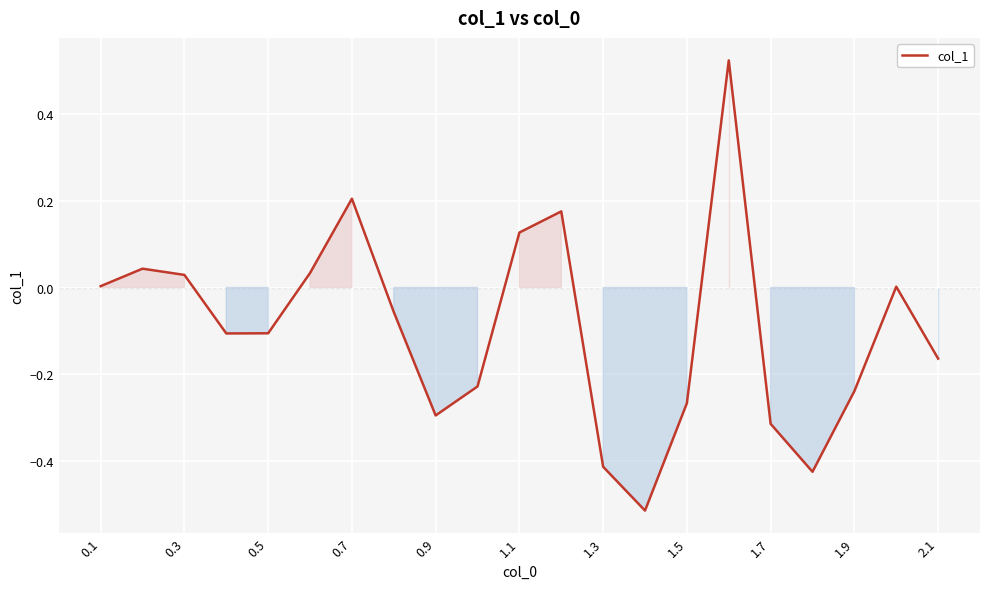

Does the chart display data point markers on the line(s)?

No